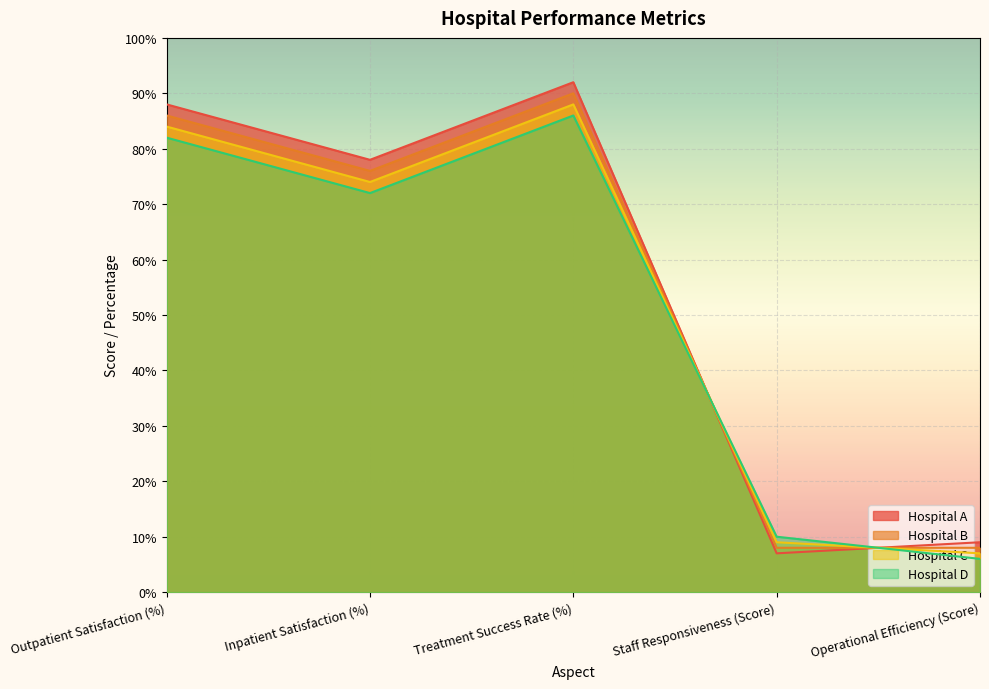

Between which two adjacent categories do Hospital D and Hospital C first intersect?

Treatment Success Rate (%) and Staff Responsiveness (Score)